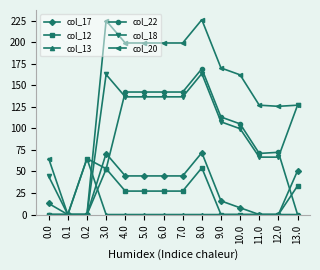

What is the total value across all series at 0.0?

122.3